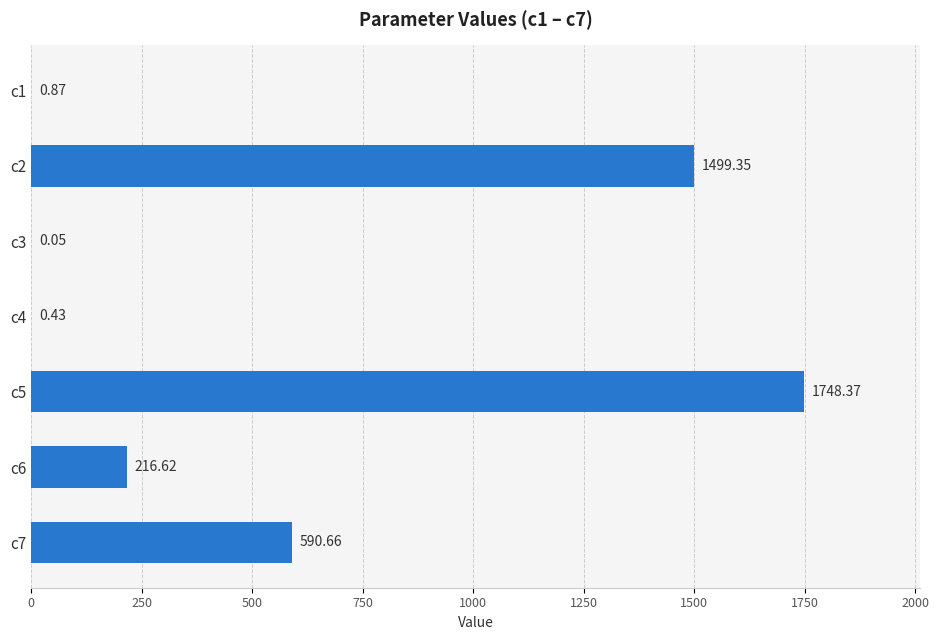

Which has a higher value, c4 or c3?

c4